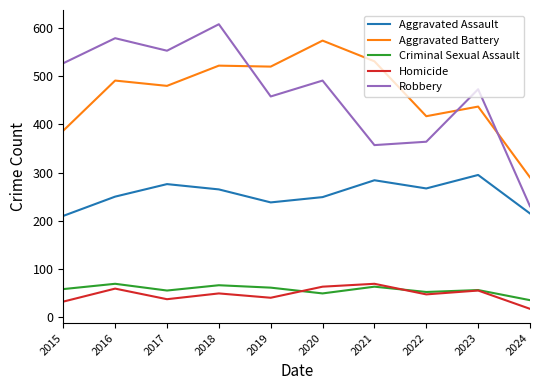

The value of Robbery at 2022 is 135. True or false?

False